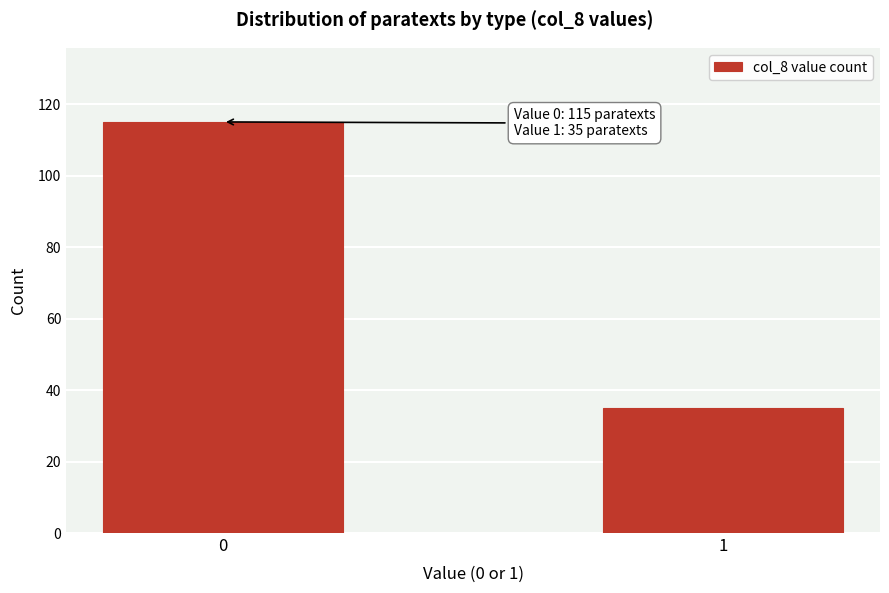

Reading right to left, transcribe all the data shown in this chart.

35	115